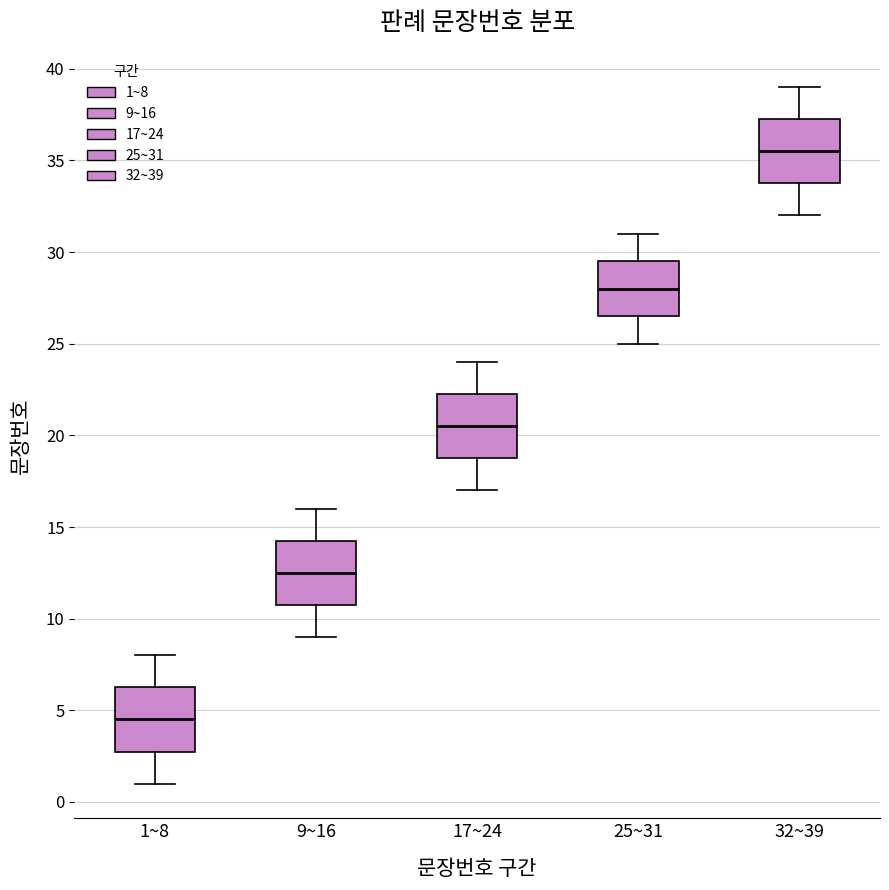

Which box's median line is the highest?

32~39